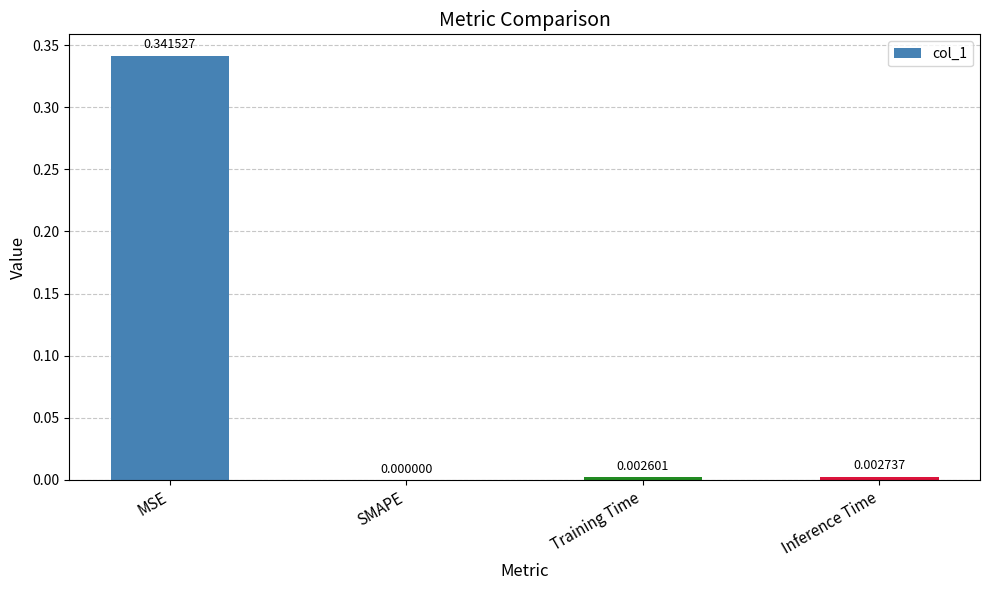

At which label is the value closest to 0?

SMAPE